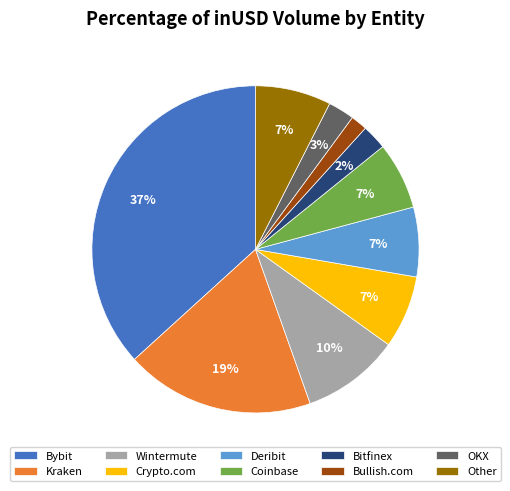

Count the number of slices in the pie.

10